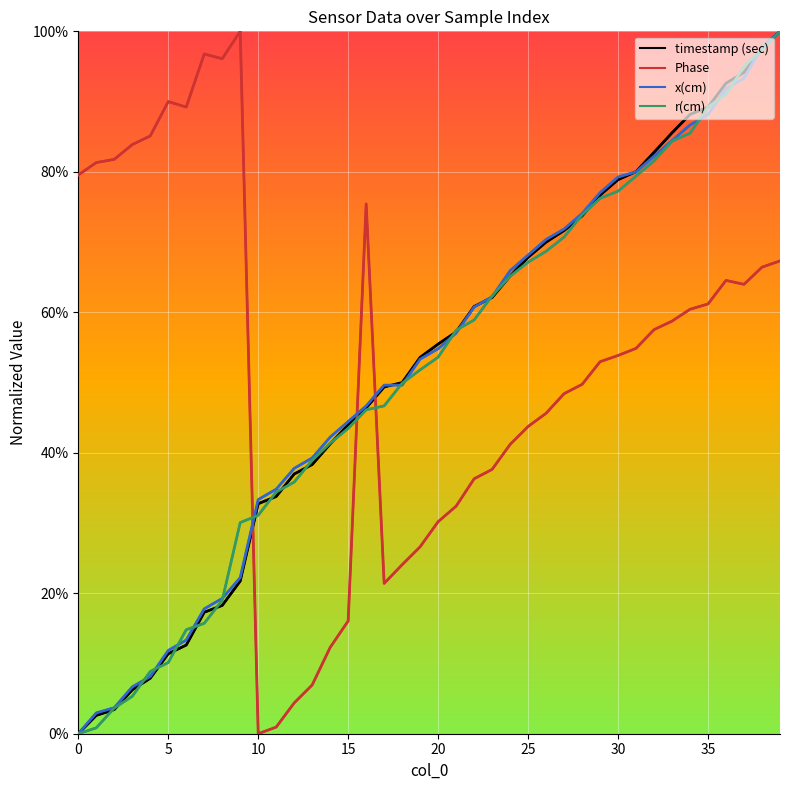

What are all the series names shown in the legend?

timestamp (sec), Phase, x(cm), r(cm)